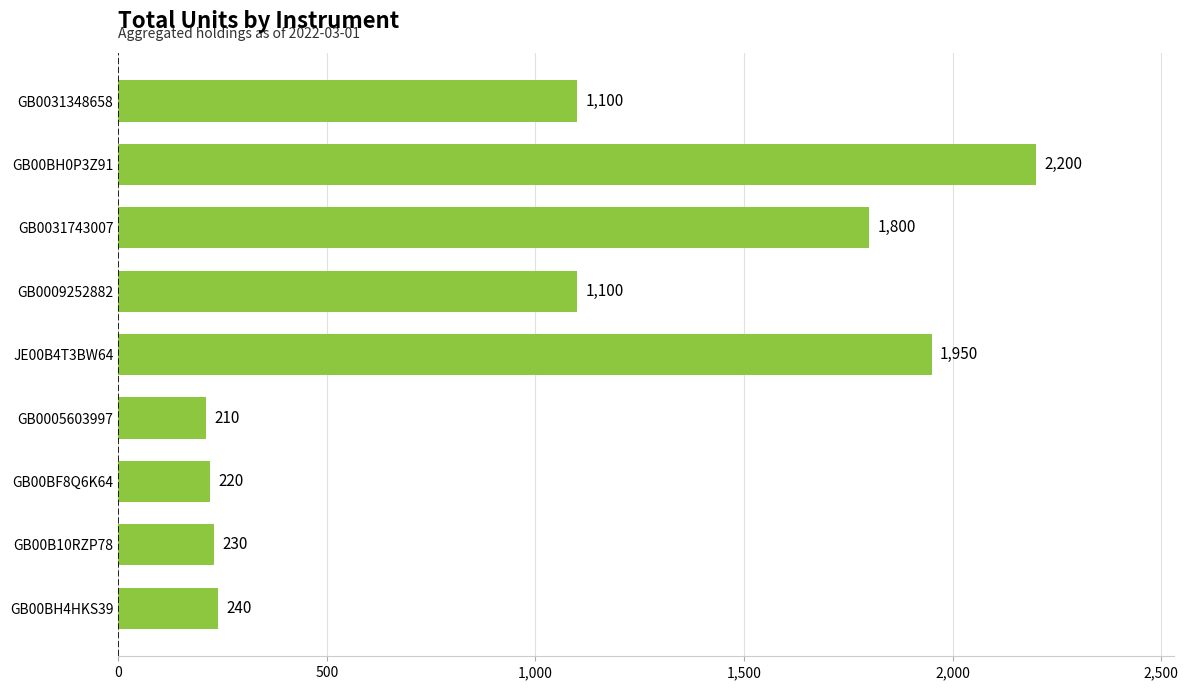

What is the average value?

1006